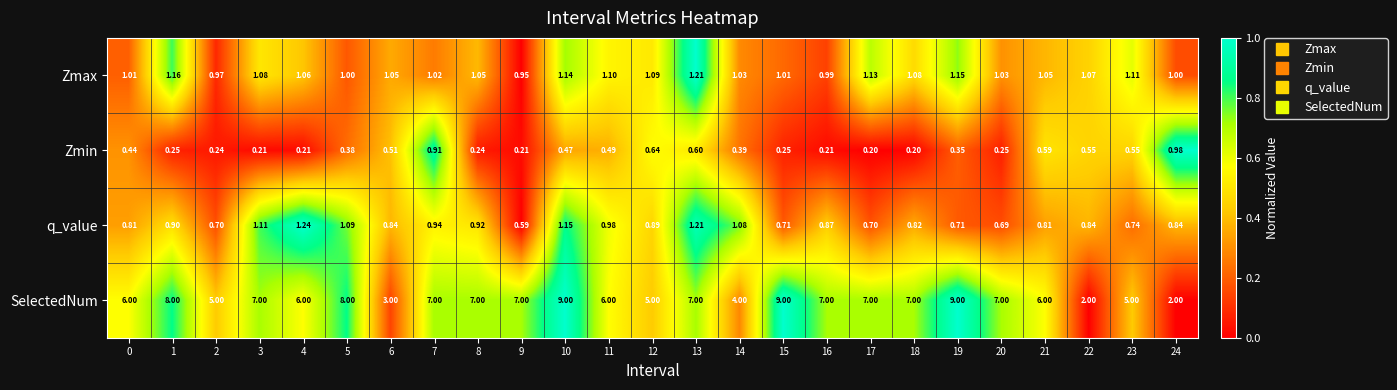

Rank the series at 24 from lowest to highest value.

q_value, Zmin, Zmax, SelectedNum